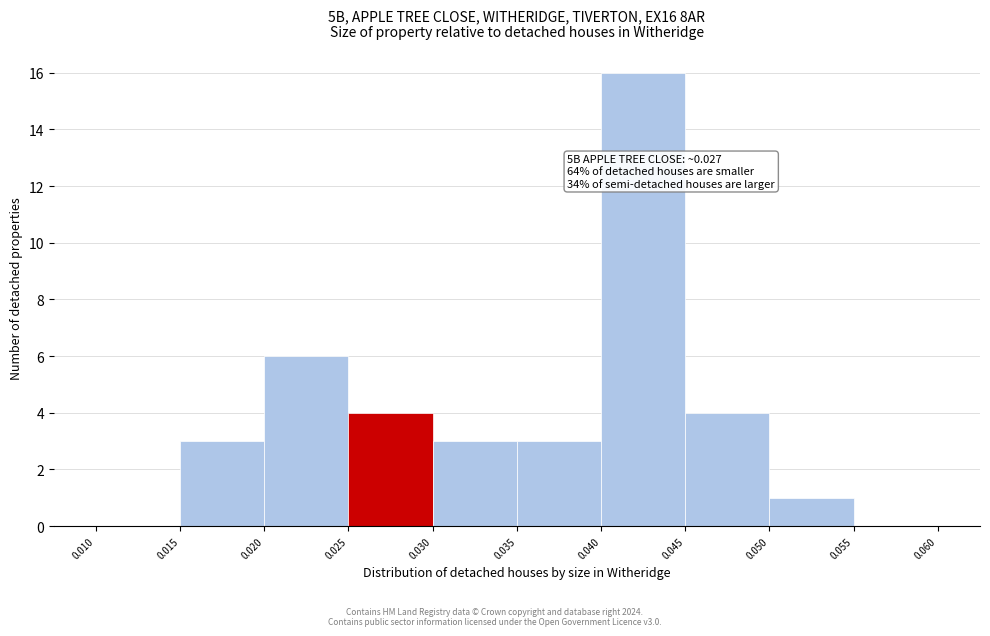

Which range on the x-axis has the tallest bar?

0.040 to 0.045